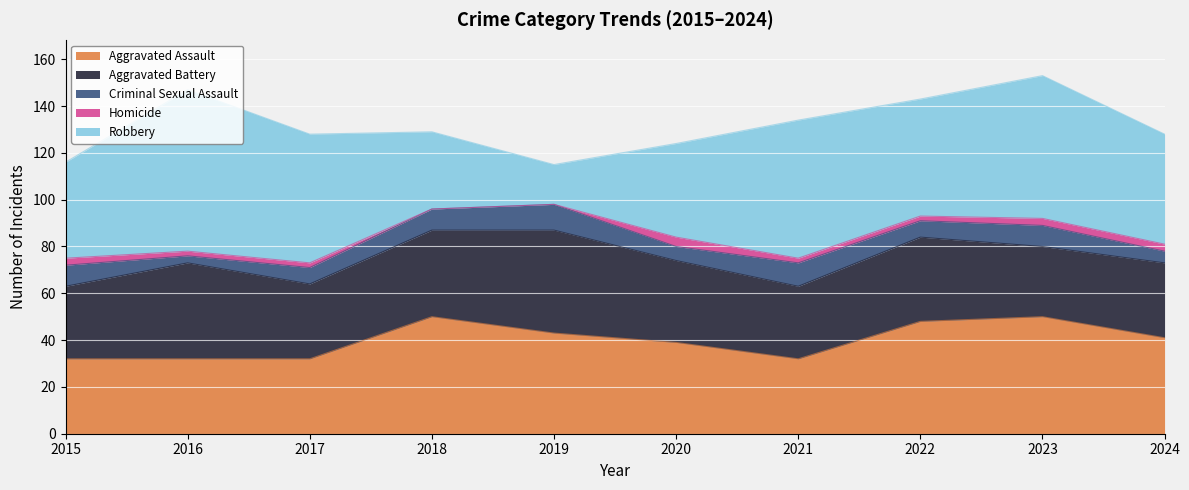

How many interior local peaks does the Aggravated Assault series have?

2